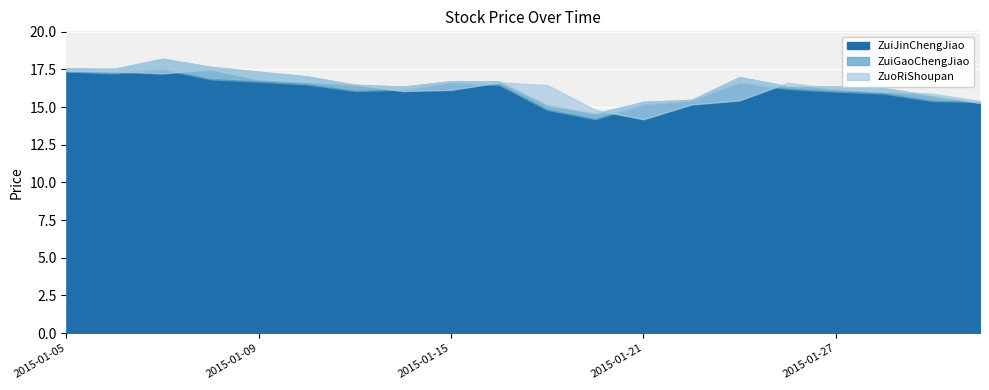

After their last crossing, which series has the higher values: ZuiJinChengJiao or ZuoRiShoupan?

ZuoRiShoupan